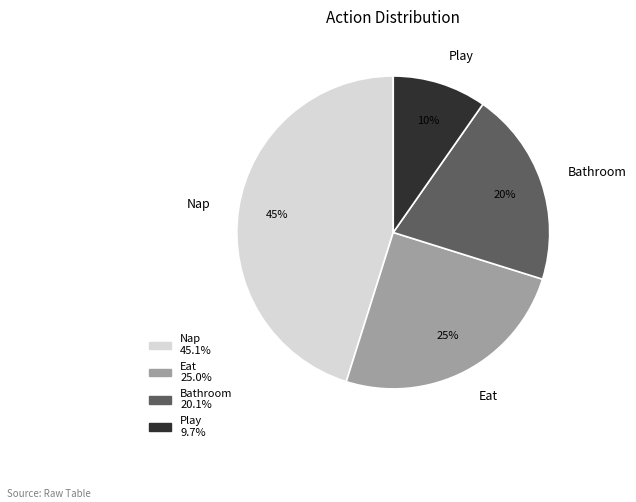

Which has a higher value, Play or Nap?

Nap